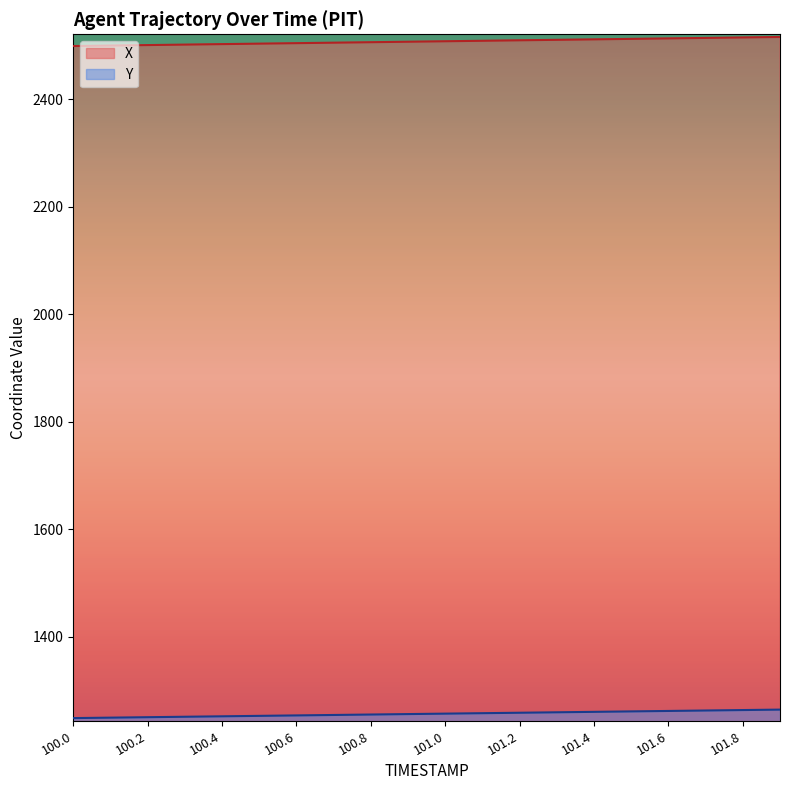

Between 101.1 and 100.8, which is larger?

101.1